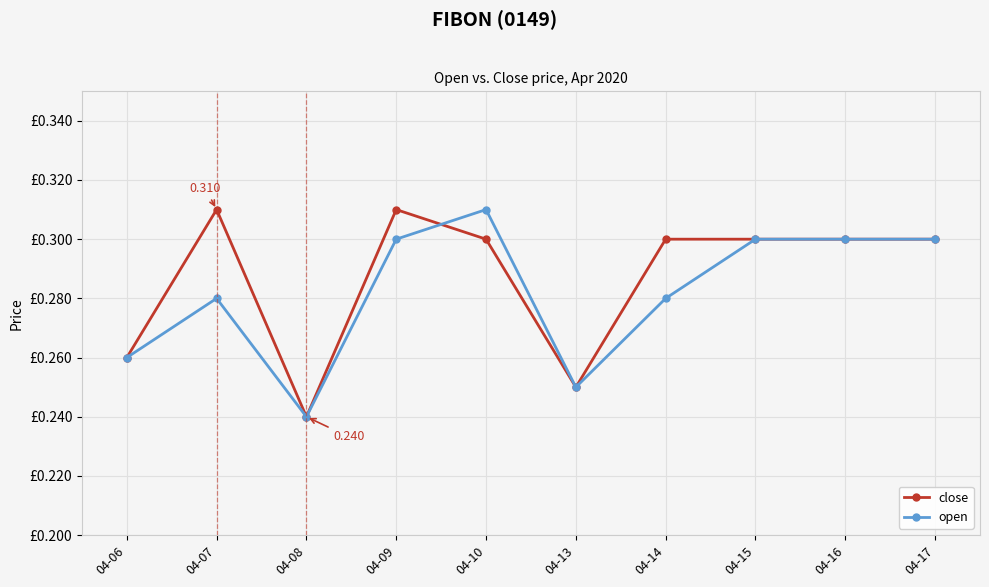

Which series changed the most between 04-14 and 04-17?

open